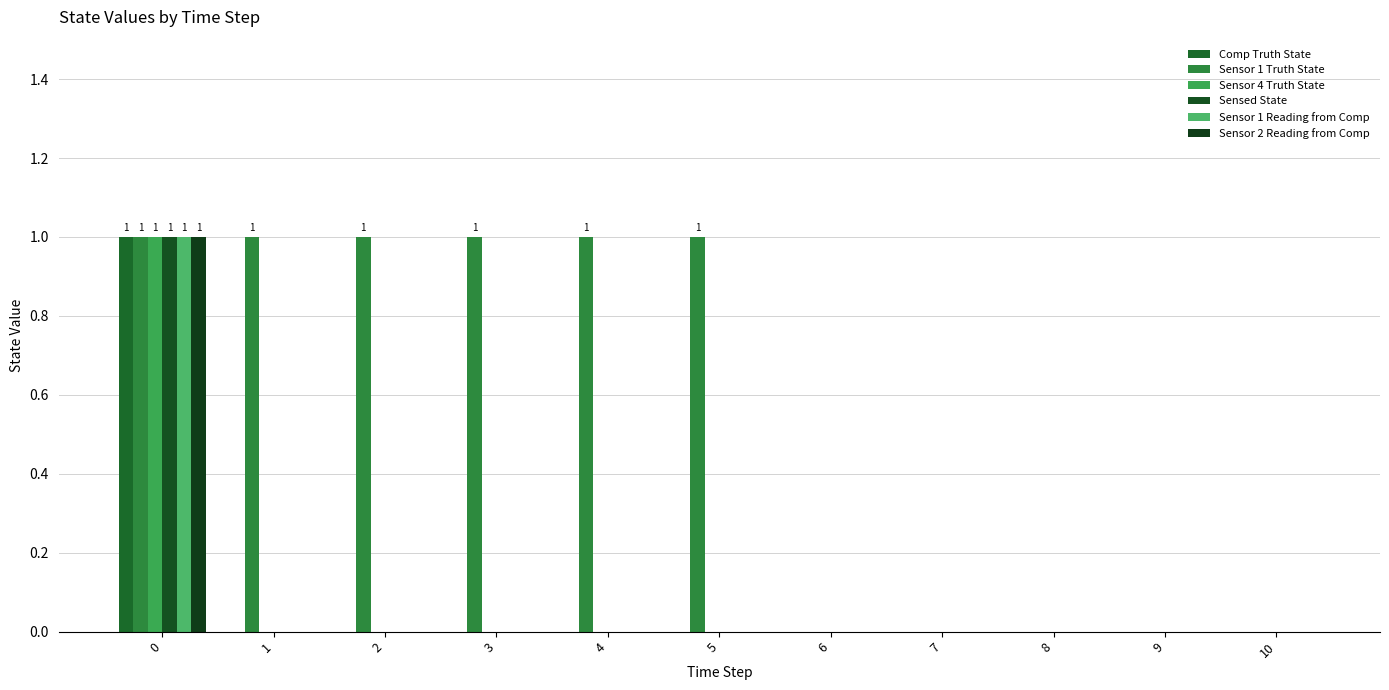

What are all the series names shown in the legend?

Comp Truth State, Sensor 1 Truth State, Sensor 4 Truth State, Sensed State, Sensor 1 Reading from Comp, Sensor 2 Reading from Comp